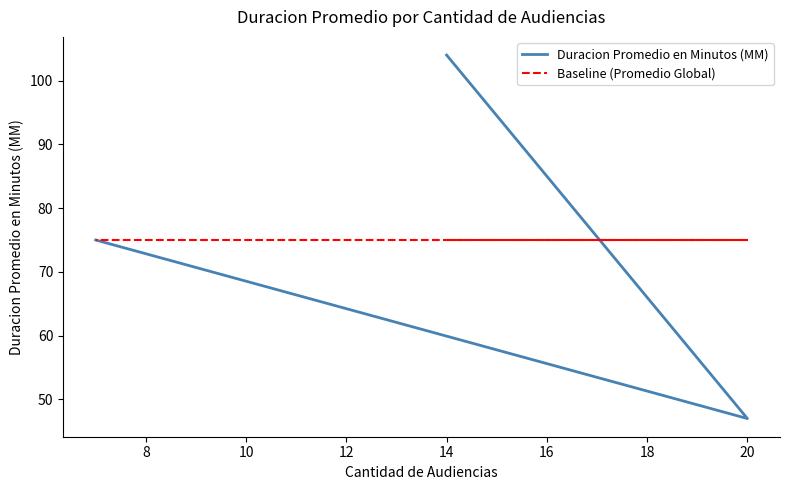

True or false: Duracion Promedio en Minutos (MM) has a value of 63 at 20.

False